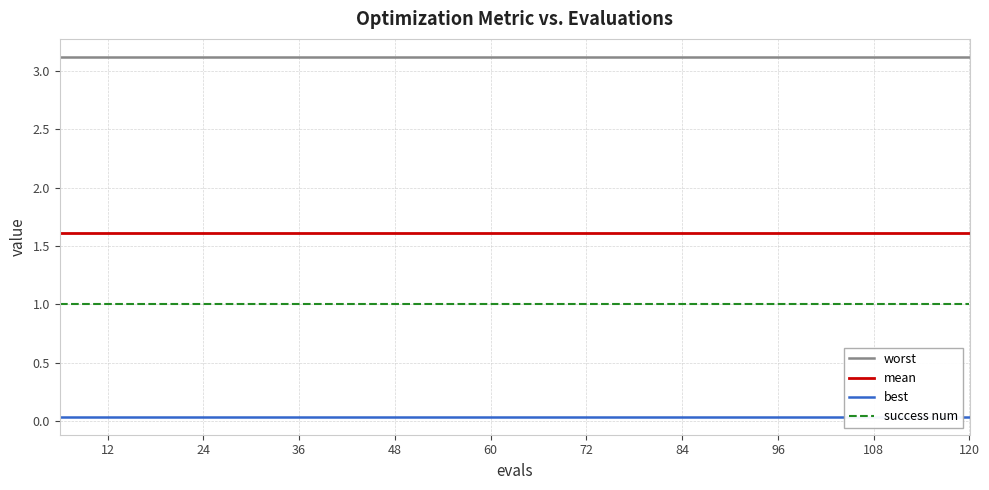

The success num series shows 1.7 at 96. True or false?

False